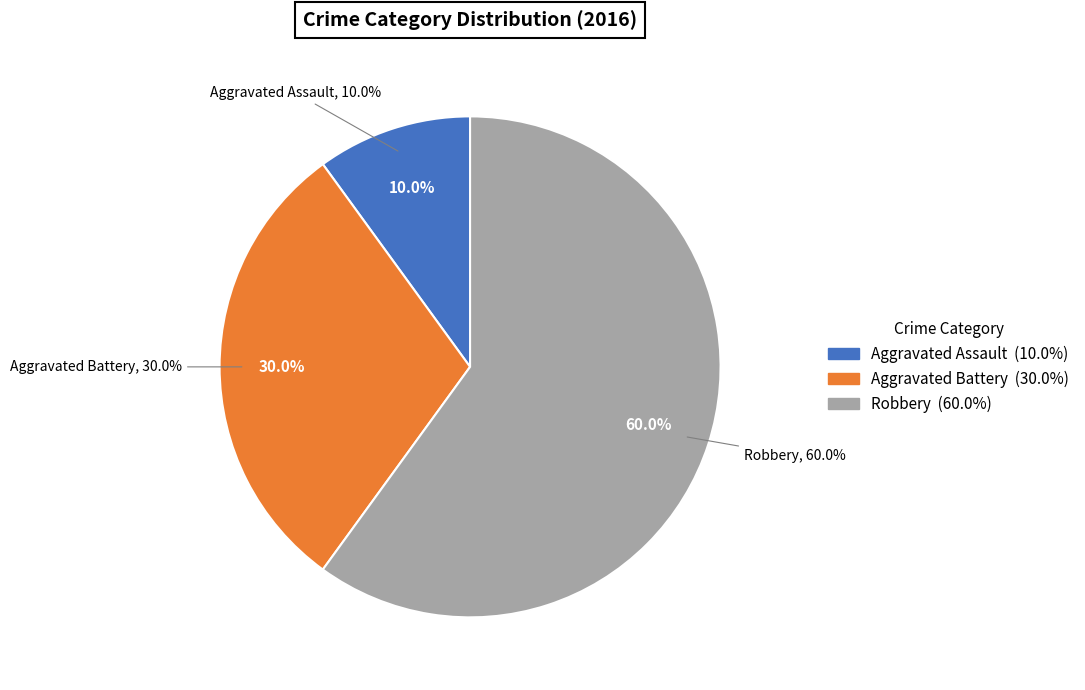

Which category has the smallest portion of the pie?

Aggravated Assault